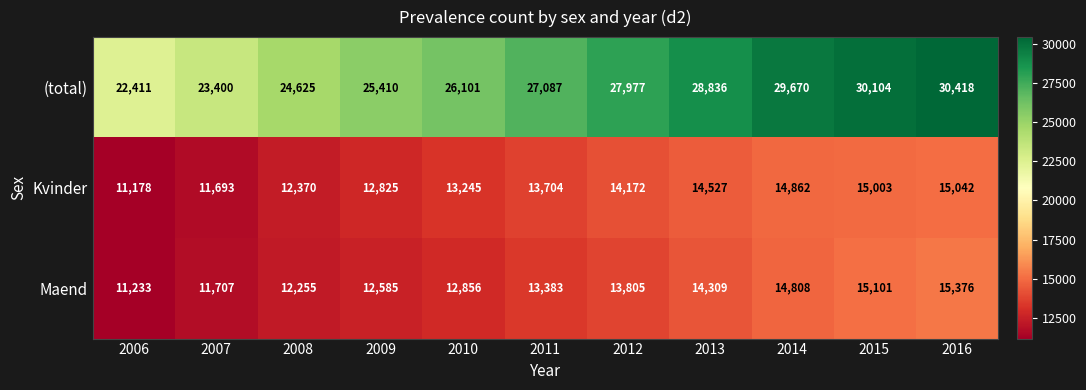

What is the approximate value of Maend at 2010?

12856